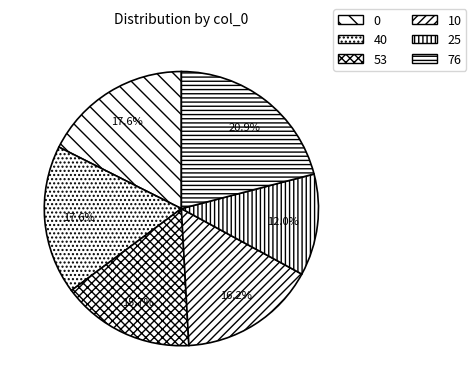

Is there a majority slice in this chart?

No